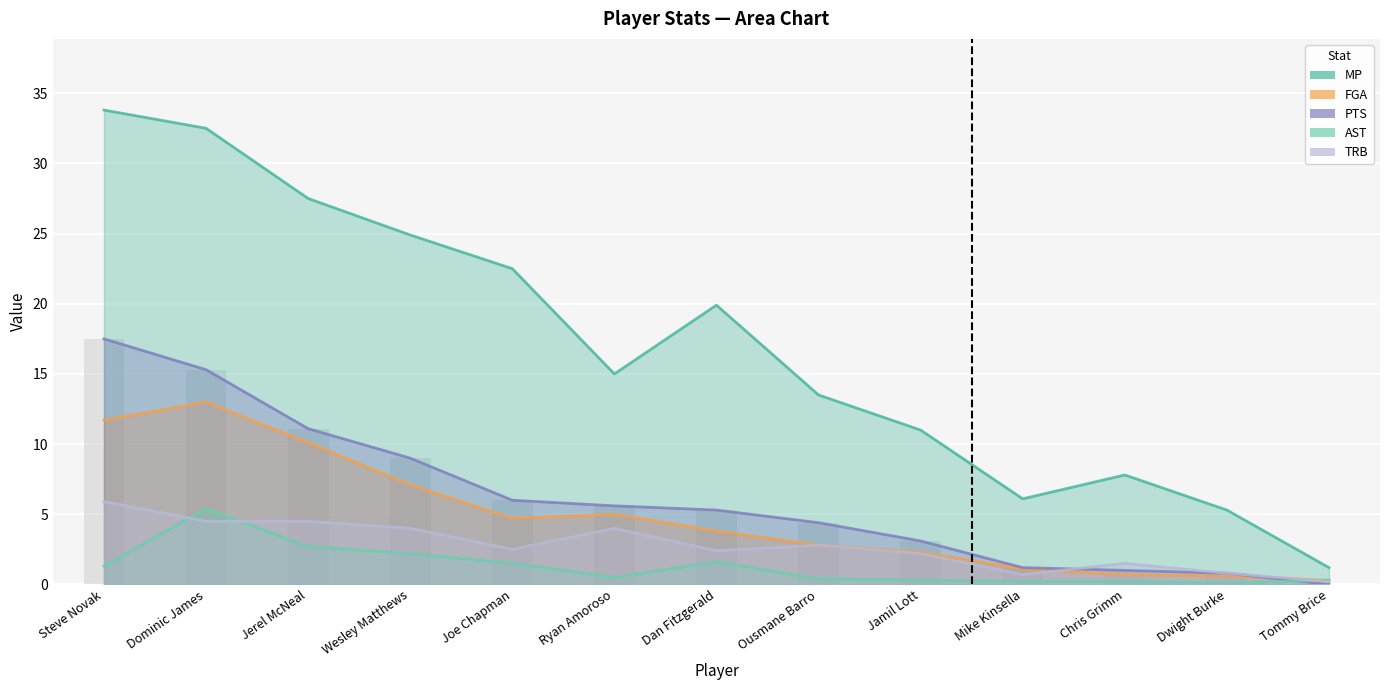

What is the spread (max minus min) of values at Joe Chapman?

21.0